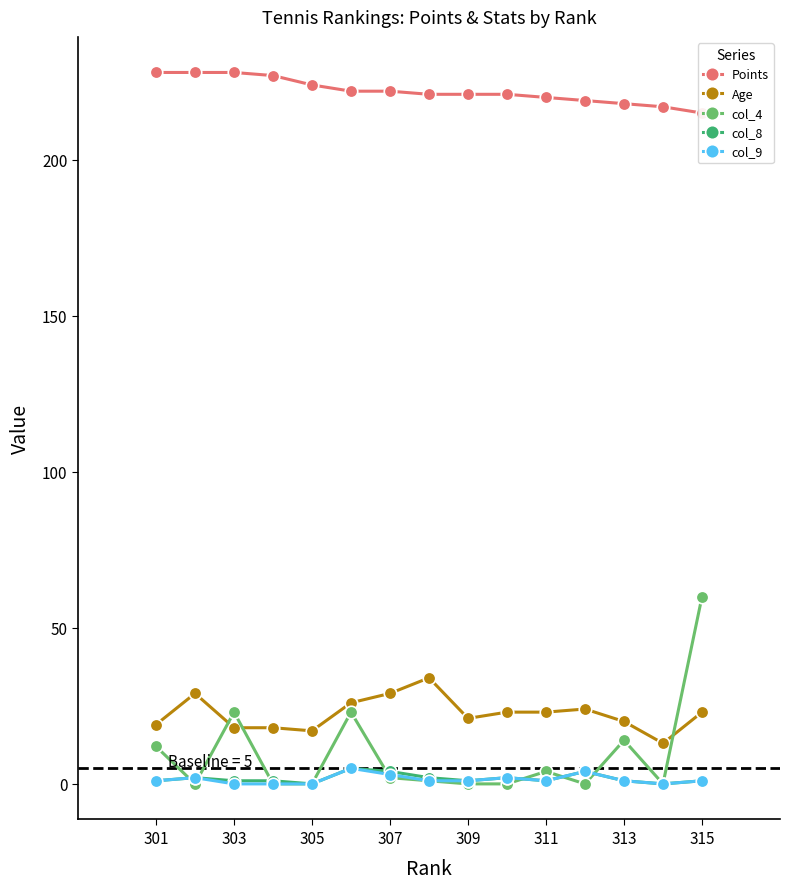

Is the value of col_9 at 307 greater than the value of col_4 at 301?

No